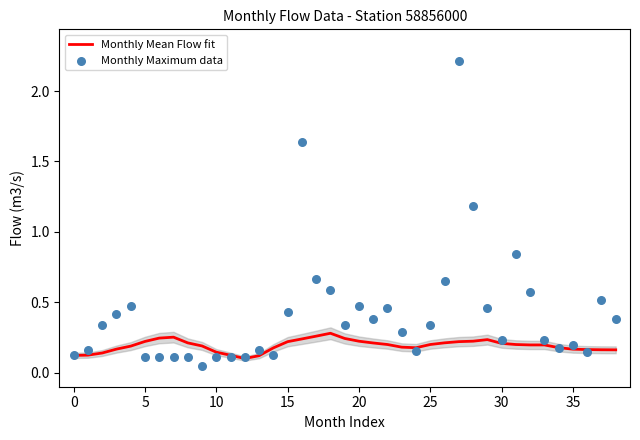

The Monthly Mean Flow fit series shows 0.1 at 30. True or false?

False